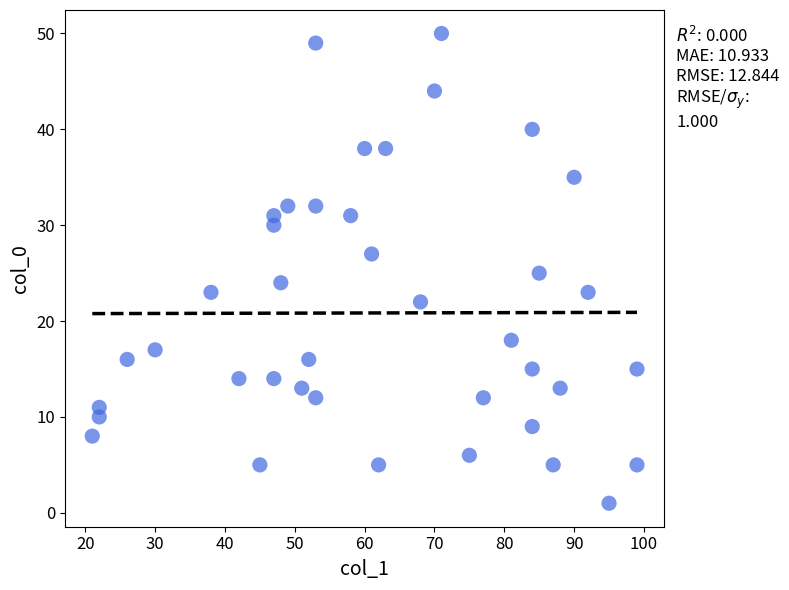

What is the range of Y values (max minus min)?

49